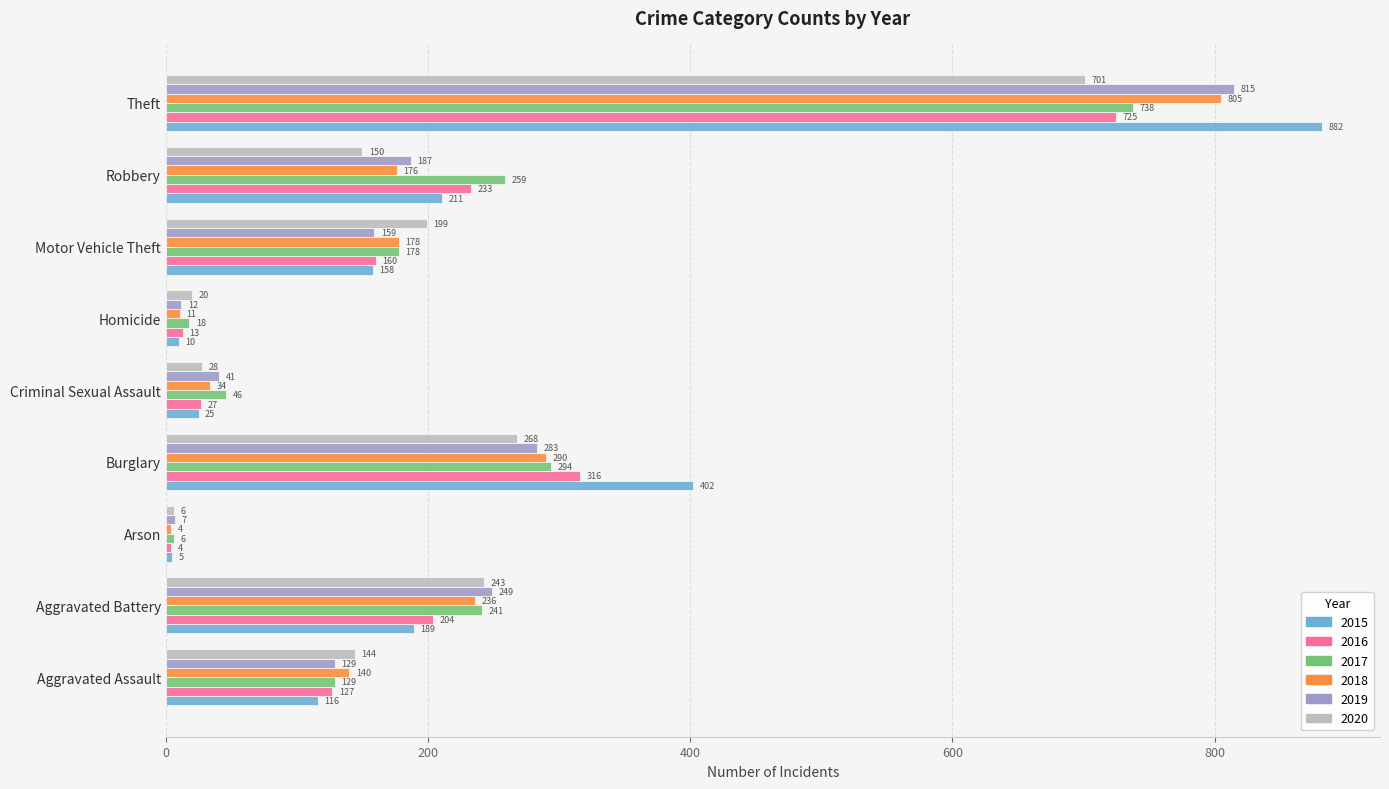

What is the sum of all 2020 values?

1759